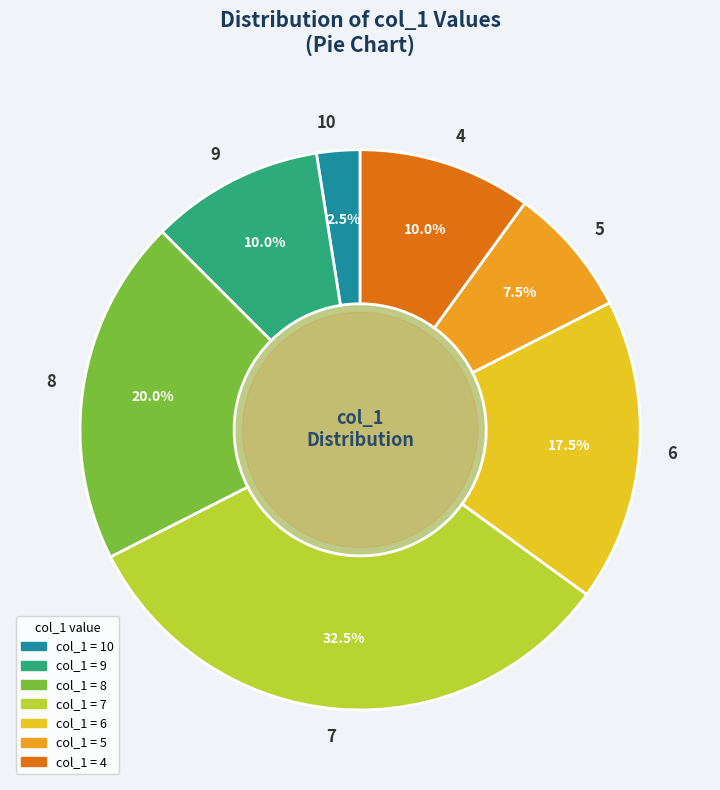

How much of the chart is everything except 5?

92.5%